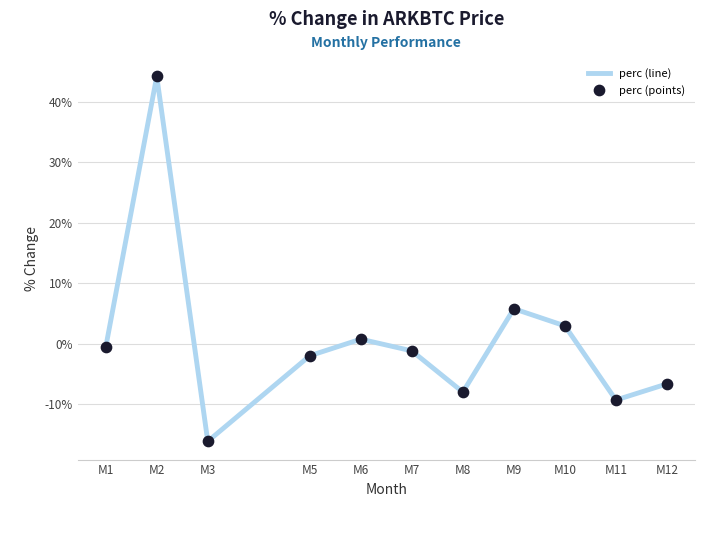

Which has a higher value, M2 or M8?

M2